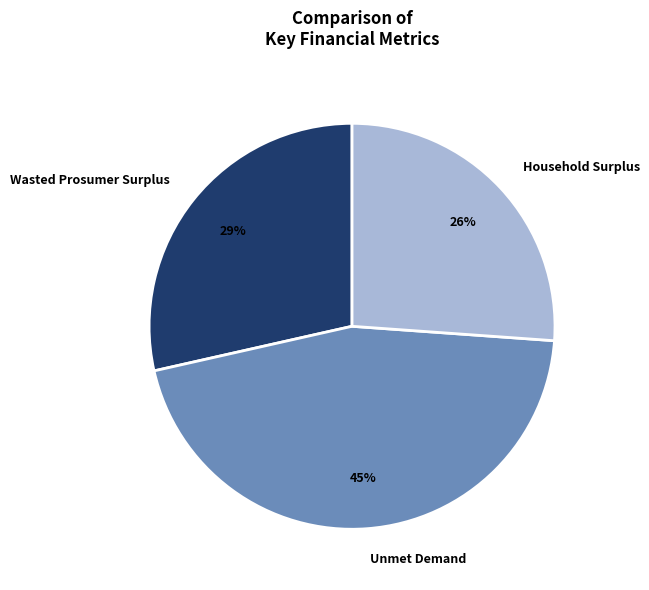

Do Household Surplus and Wasted Prosumer Surplus together represent more than half of the pie?

Yes